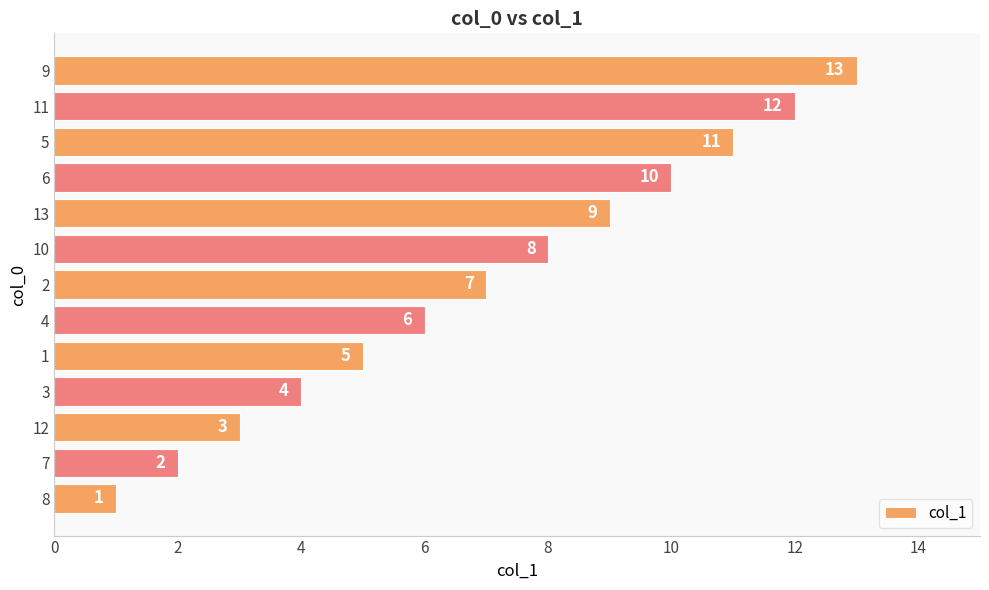

List the labels in order of value, smallest first.

8, 7, 12, 3, 1, 4, 2, 10, 13, 6, 5, 11, 9